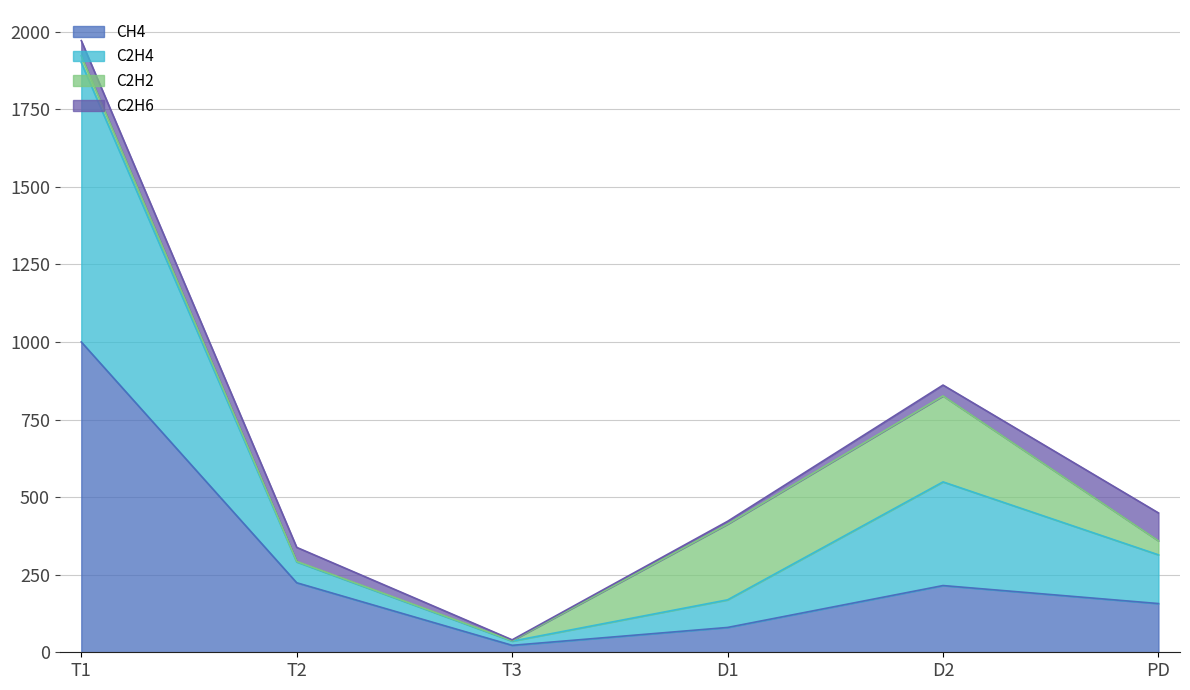

At which category is the sum across all series the highest?

T1